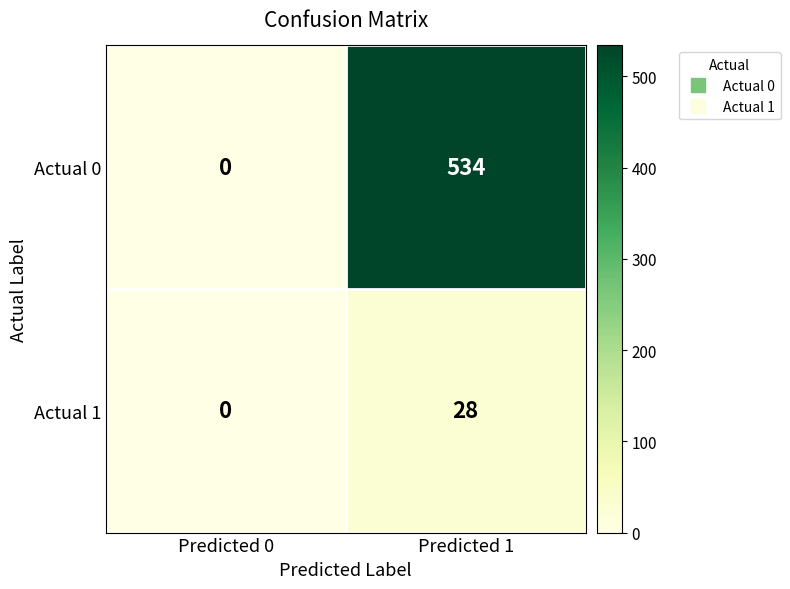

Is it true that Actual 1 equals 9 at Predicted 0?

False